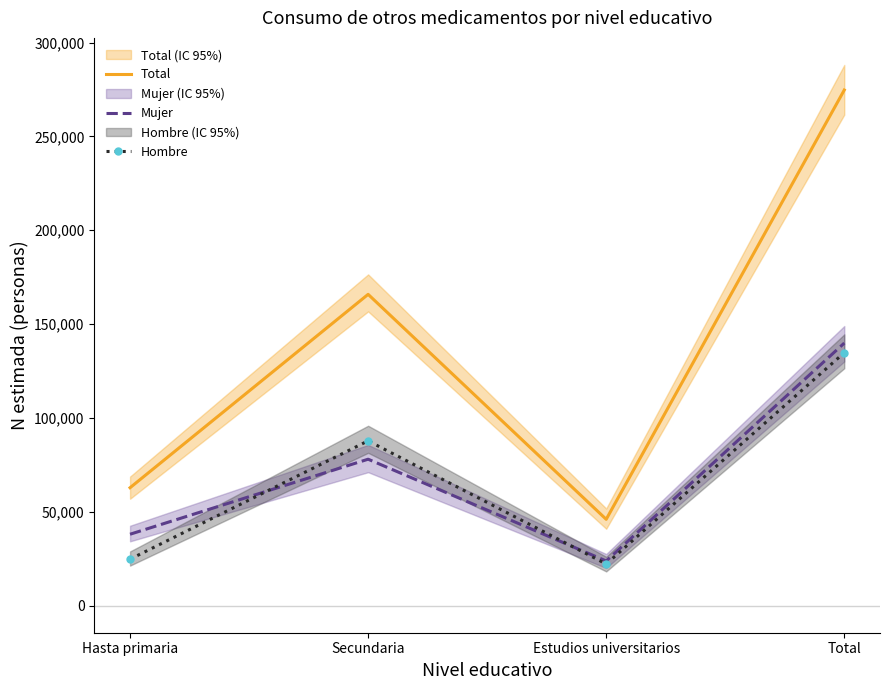

What value does the Total series have at Estudios universitarios?

46010